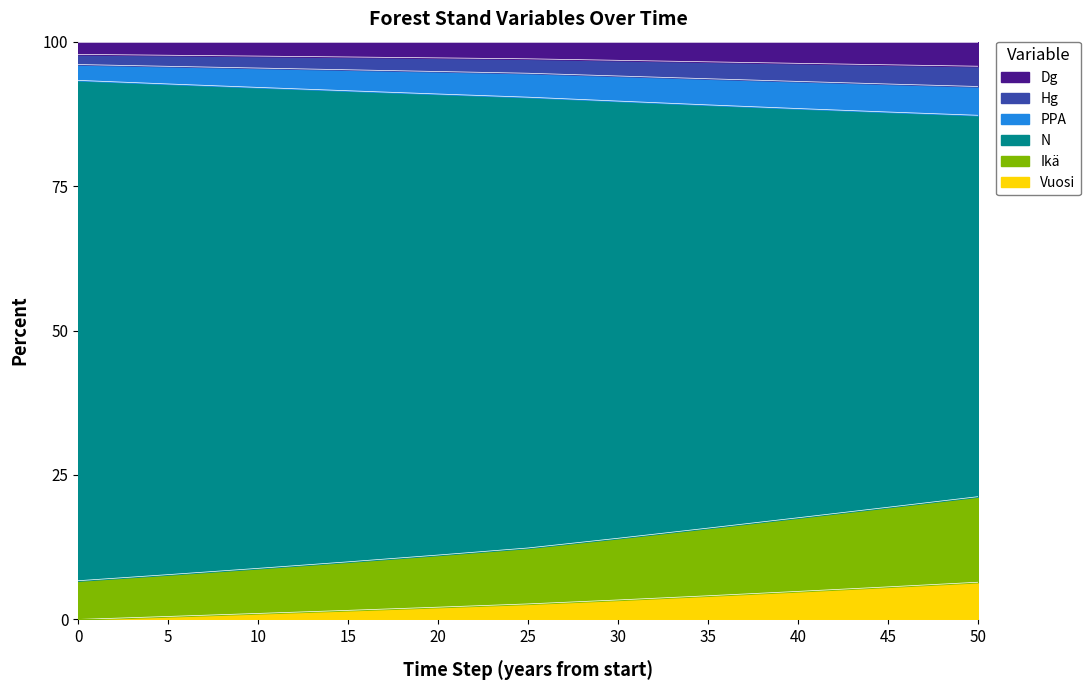

Is it true that Vuosi equals 0.0 at 0?

True